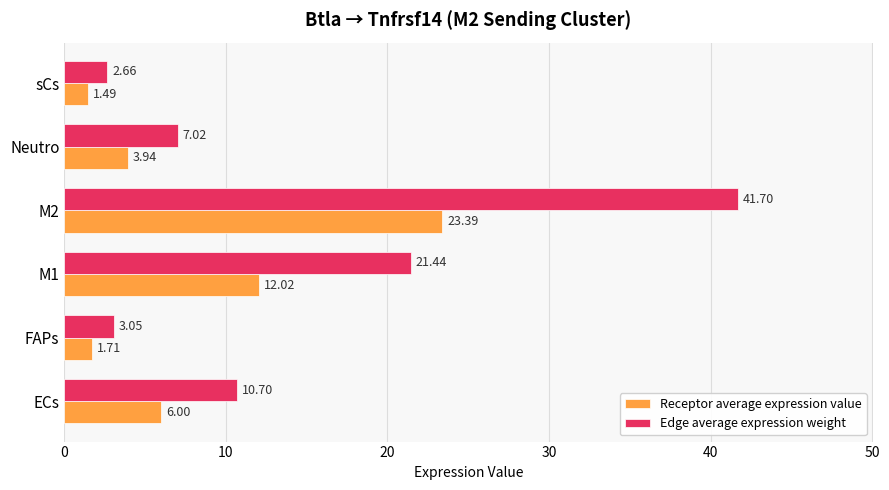

List the series in order of their peak value, lowest first.

Receptor average expression value, Edge average expression weight